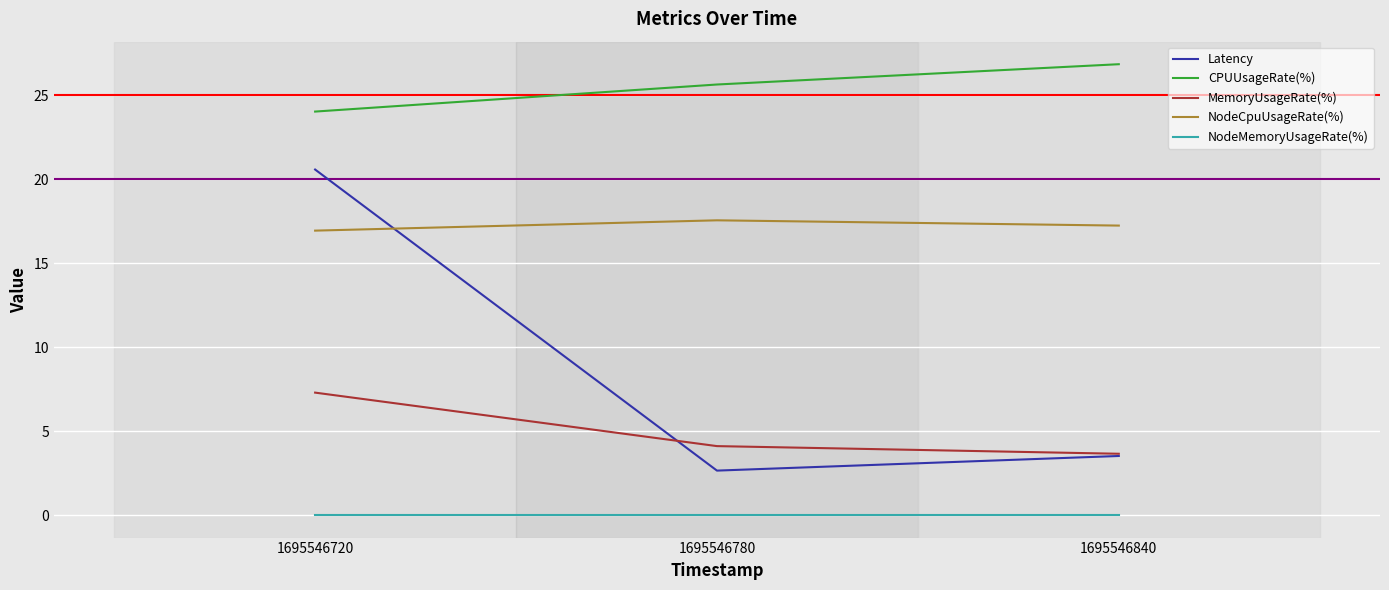

At which label does Latency first exceed 3?

1695546720